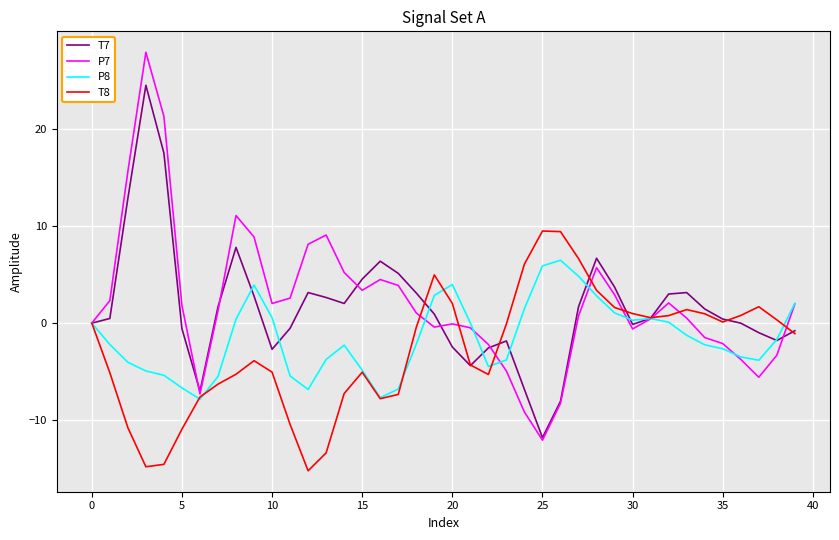

What is the highest value of the T8 series?

9.5